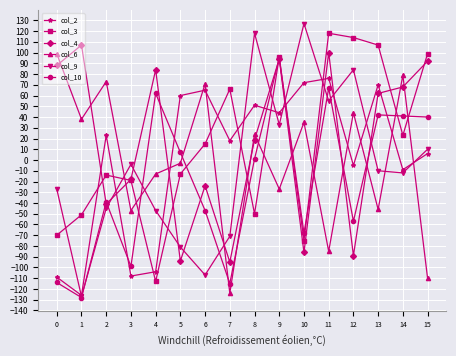

Is the value of col_3 at 5 greater than the value of col_2 at 2?

No